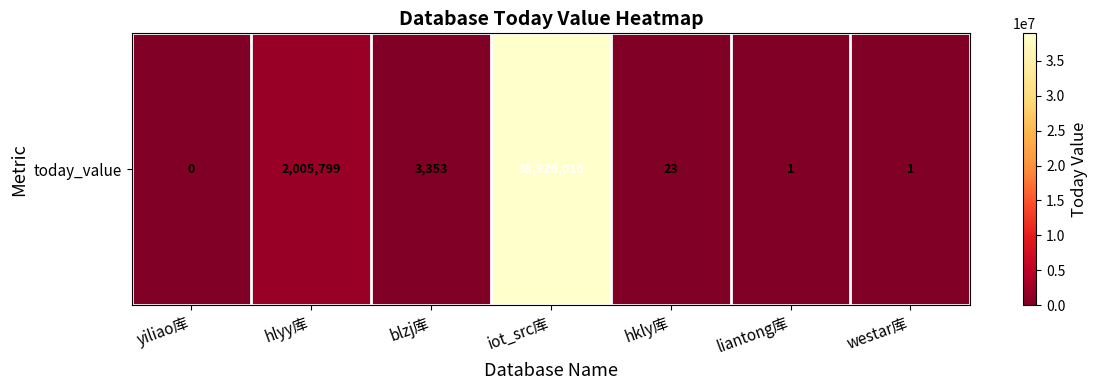

What is the average value?

5847885